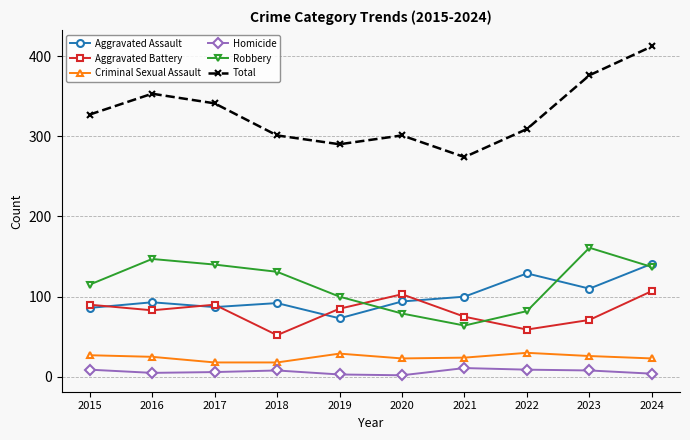

Which series has the largest range (max minus min)?

Total